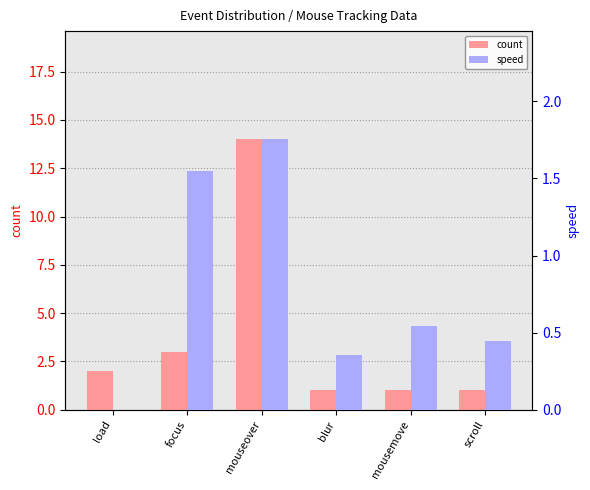

At which label is speed closest to 0?

load